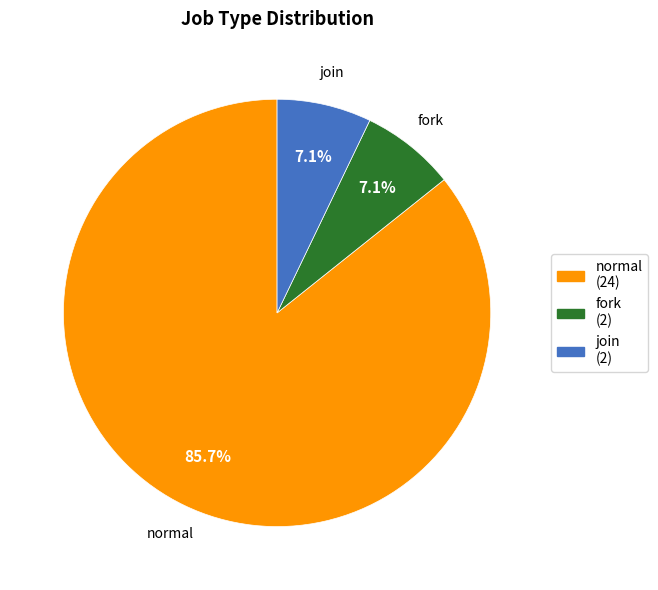

Is it true that normal is 86% of the pie?

True